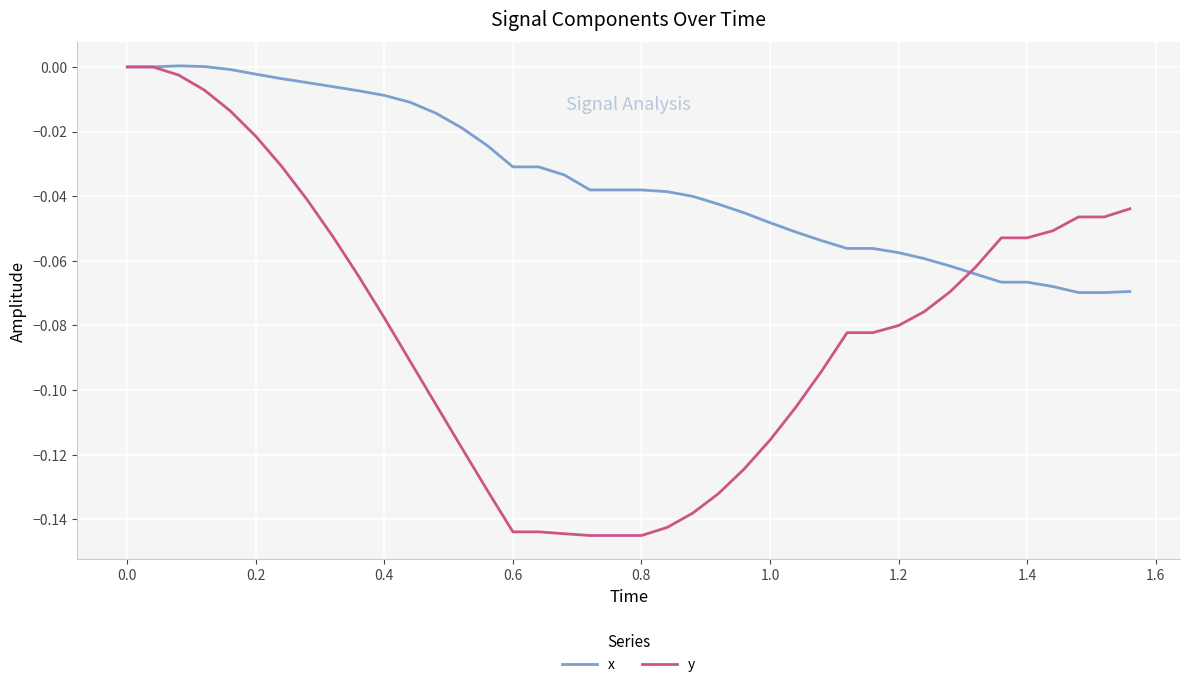

Which series has the largest range (max minus min)?

y